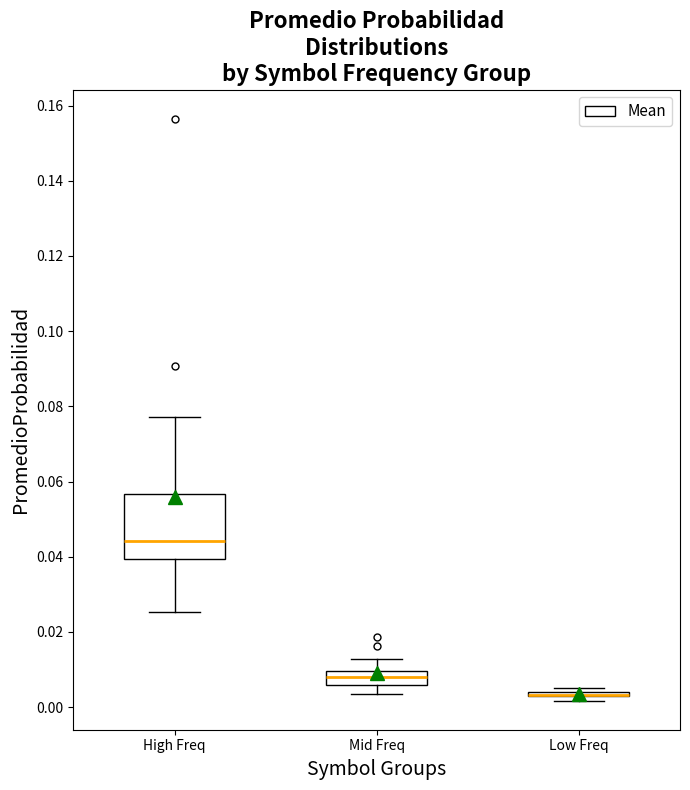

Reading left to right, transcribe this box plot: for each box, give where its median line is, the range the box spans, and where its two whiskers end, as read against the y-axis. The values are not printed on the chart, so give them approximately, as read against the axis.

High Freq: median 0.044, box 0.040 to 0.056, whiskers 0.026 to 0.078
Mid Freq: median 0.008, box 0.006 to 0.010, whiskers 0.004 to 0.012
Low Freq: box collapsed to a line at 0.004, whiskers 0.002 to 0.006